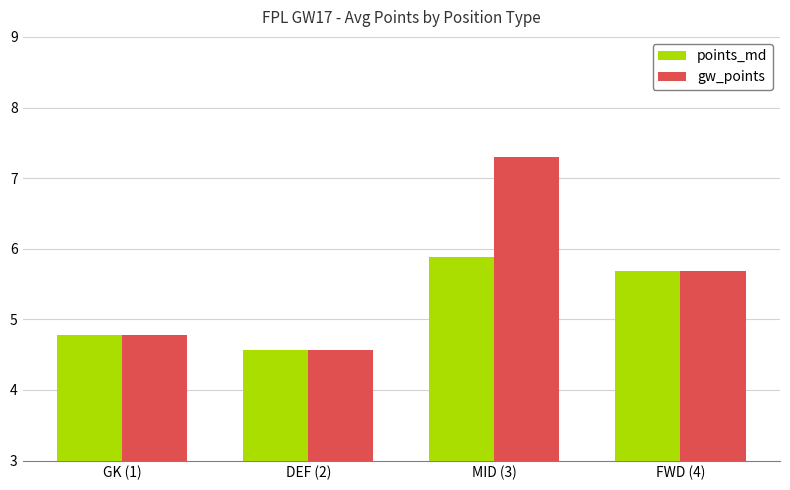

True or false: gw_points has a value of 4.6 at DEF (2).

True